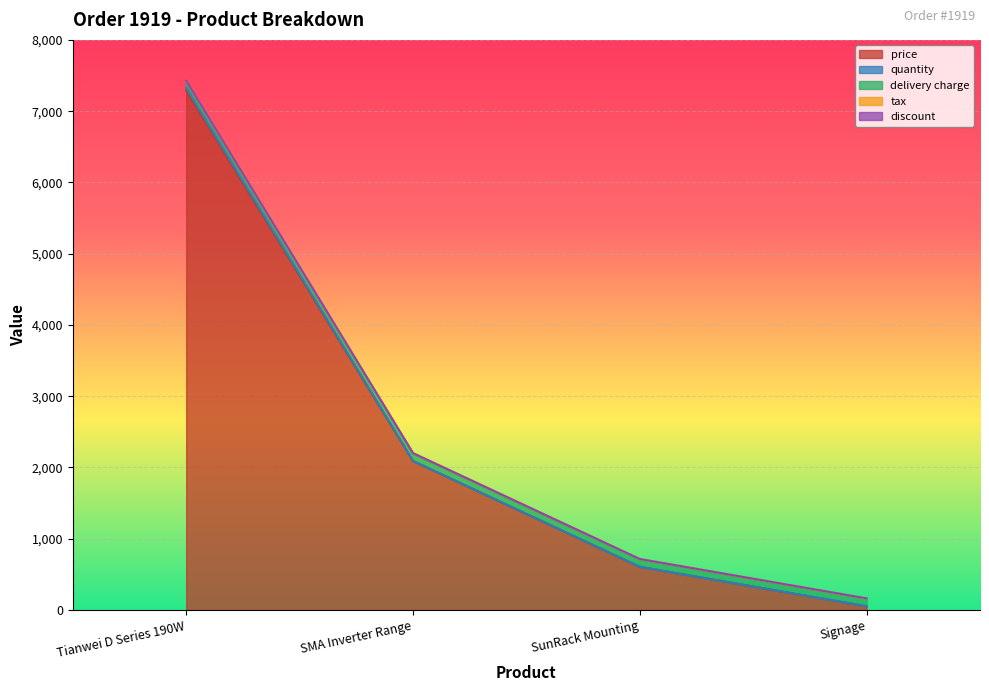

Rank the series at SMA Inverter Range from highest to lowest value.

price, delivery charge, tax, quantity, discount